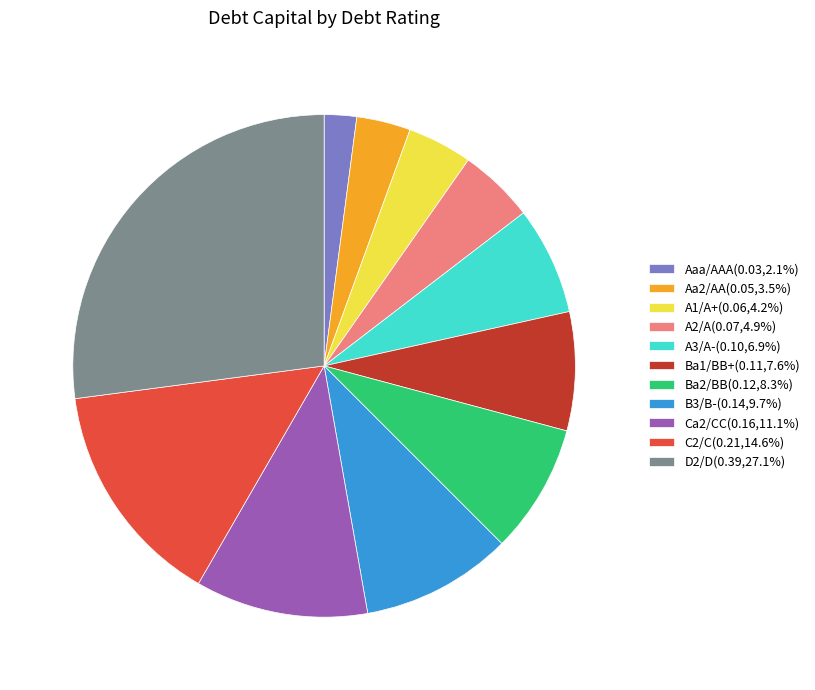

Combined, do Ba2/BB(0.12,8.3%) and B3/B-(0.14,9.7%) account for over 50%?

No